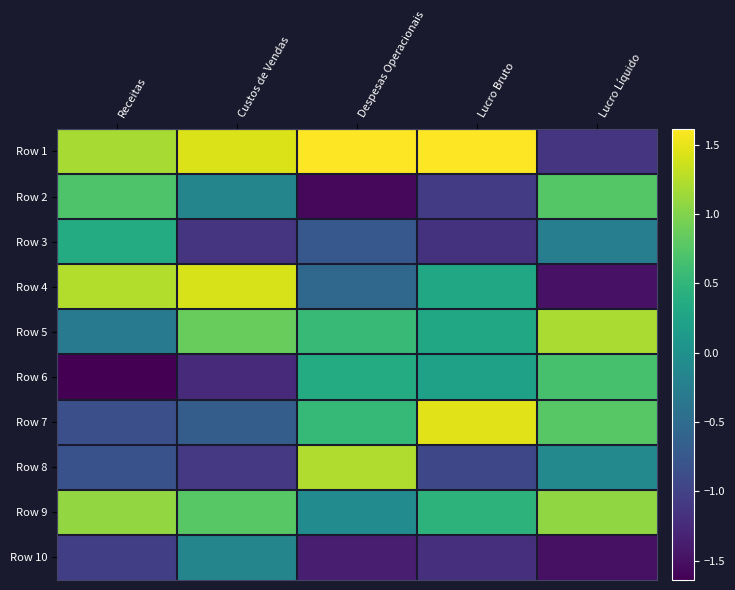

Which series has the largest total across all categories?

Row 1